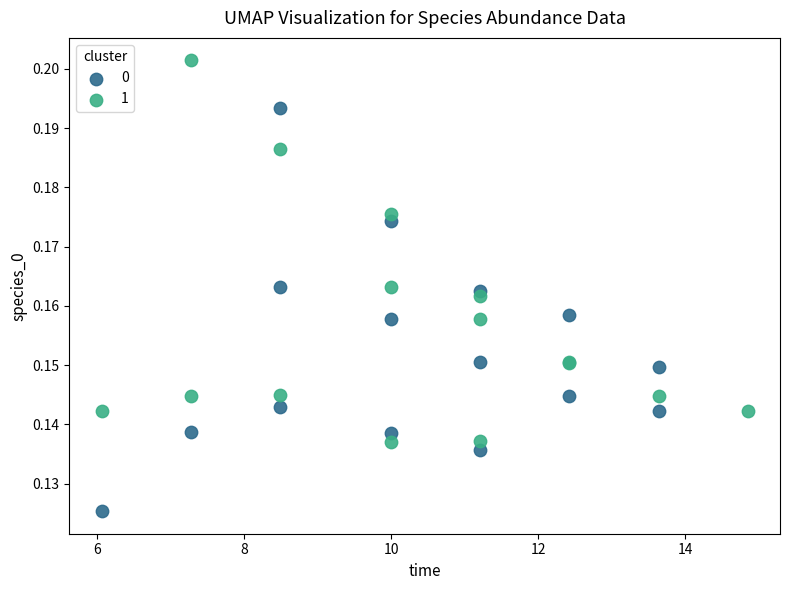

What are all the series names shown in the legend?

0, 1